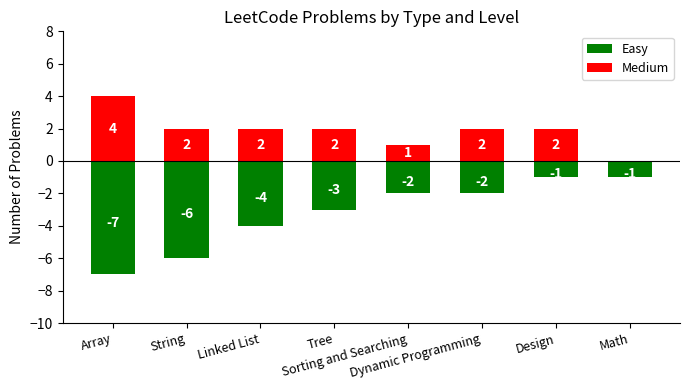

How many bars are there in each group?

2